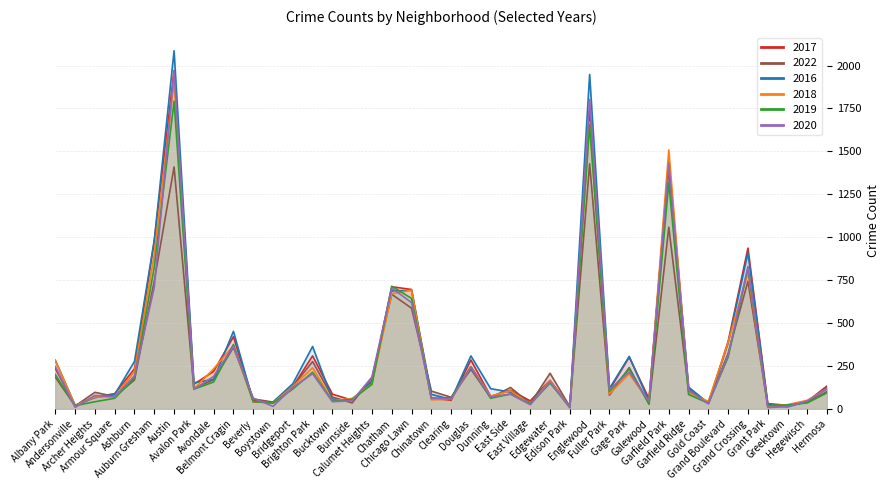

What value does the 2020 series have at Clearing, to the nearest 10?

60